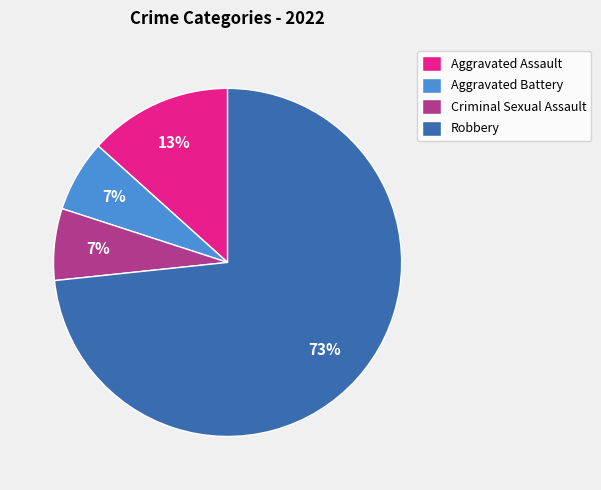

To the nearest percent, what portion does Aggravated Battery represent?

7%